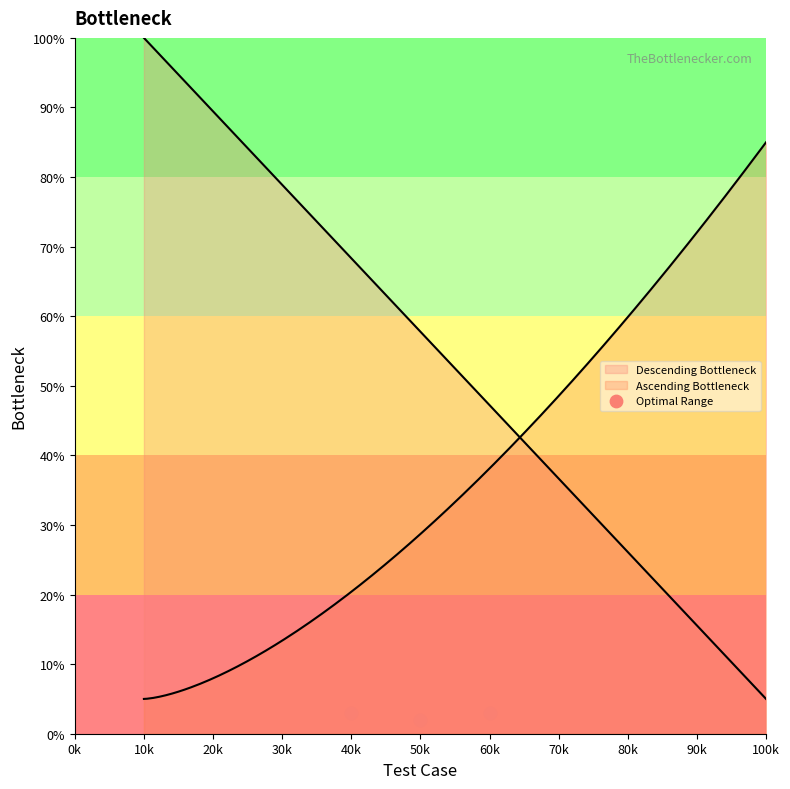

Which has a higher value, 50k or 40k?

40k